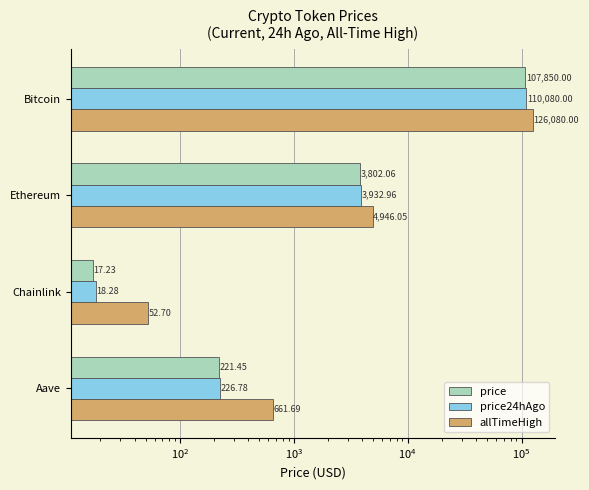

What are all the series names shown in the legend?

price, price24hAgo, allTimeHigh